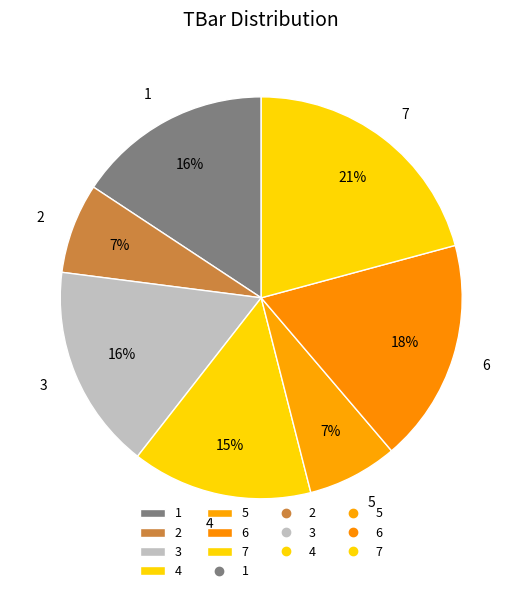

Which has a higher value, 7 or 5?

7